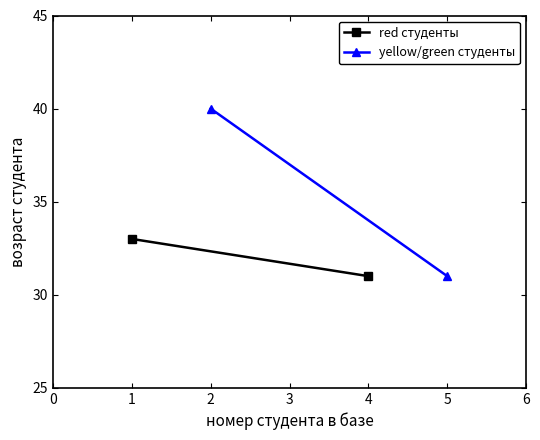

How many lines are shown in the chart?

2